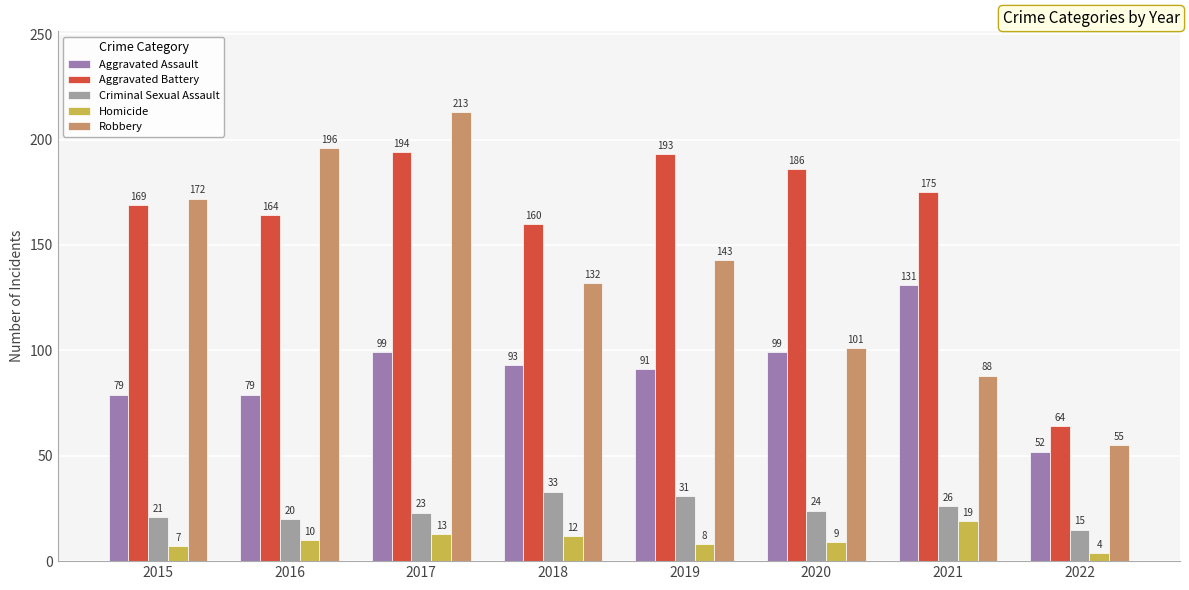

What is the sum of the Homicide values at 2018 and 2020?

21